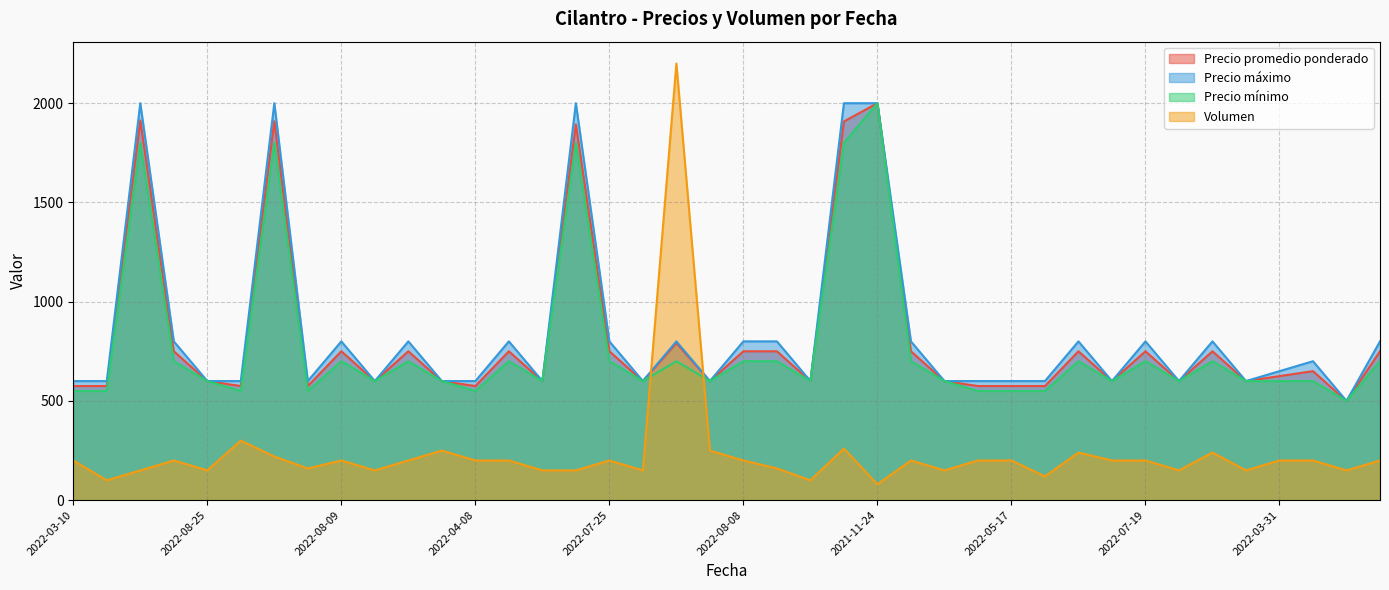

How many series are shown in this chart?

4